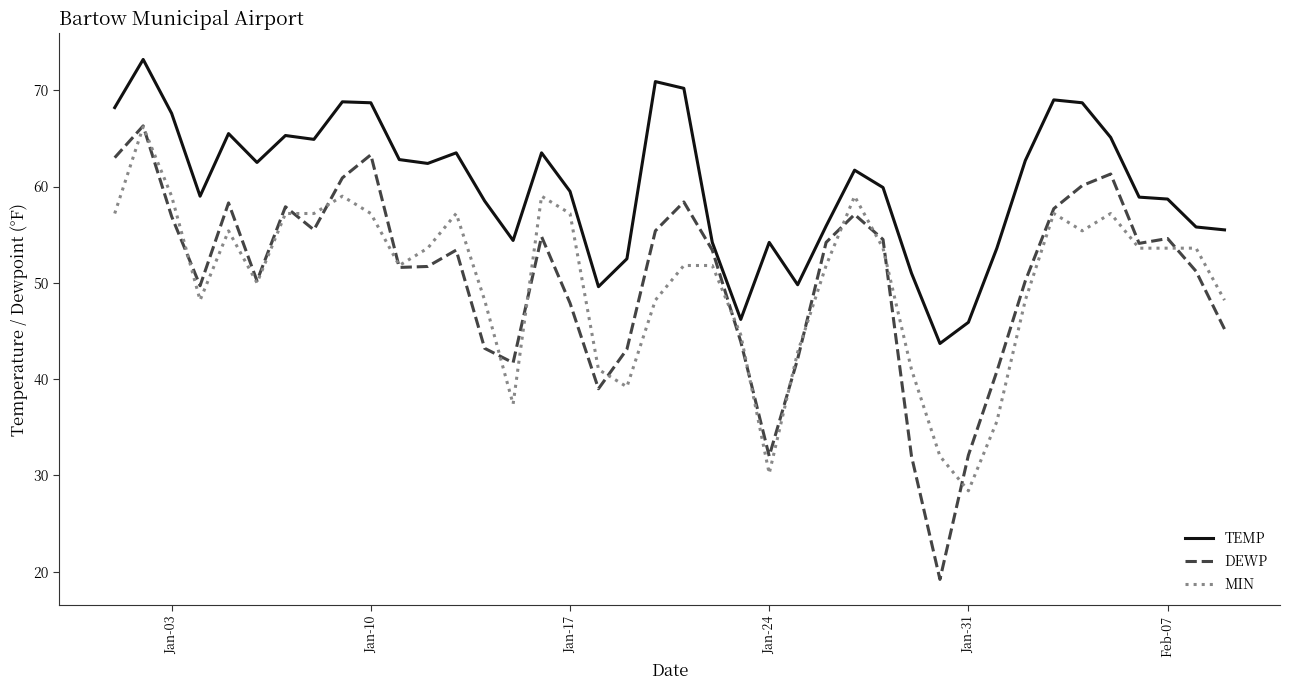

True or false: MIN and TEMP cross at least once.

False